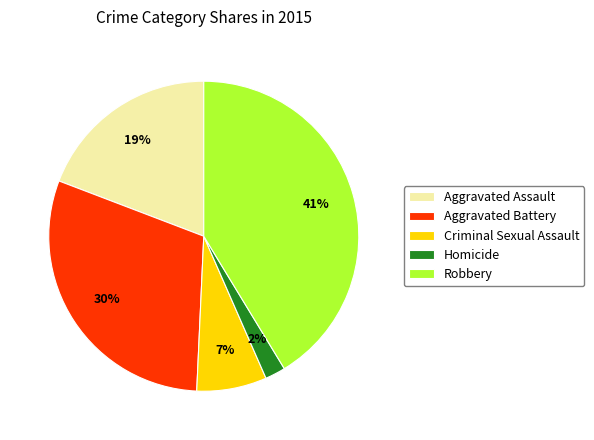

What percentage is the Homicide slice, to the nearest percent?

2%